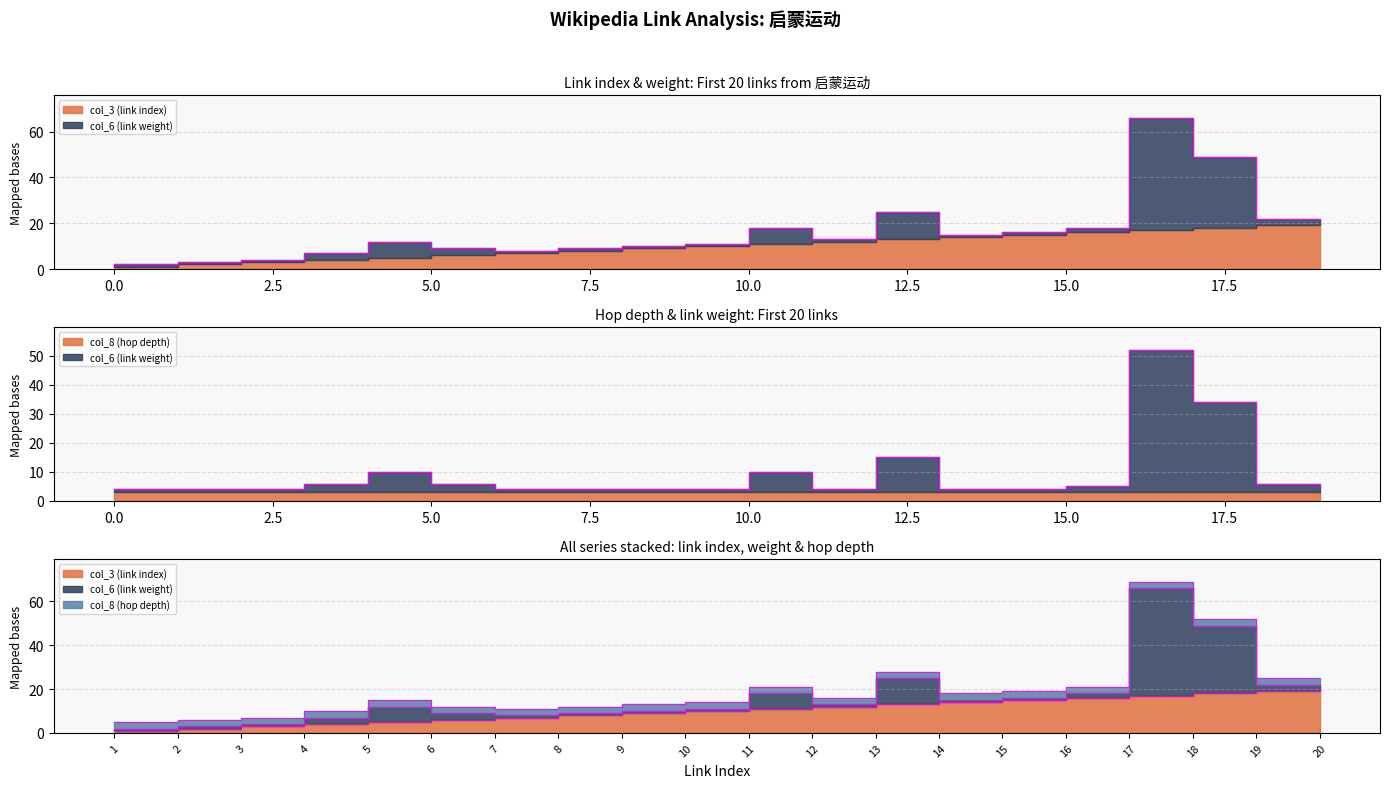

At which category is the sum across all series the highest?

17